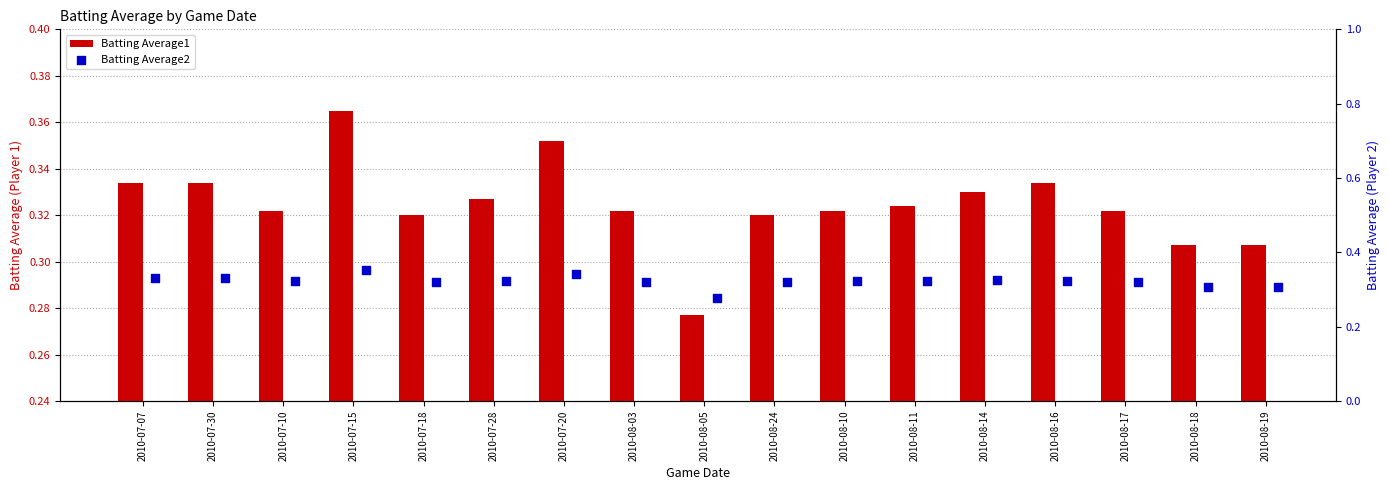

Is the value of Batting Average1 at 2010-07-28 greater than the value of Batting Average2 at 2010-07-18?

Yes